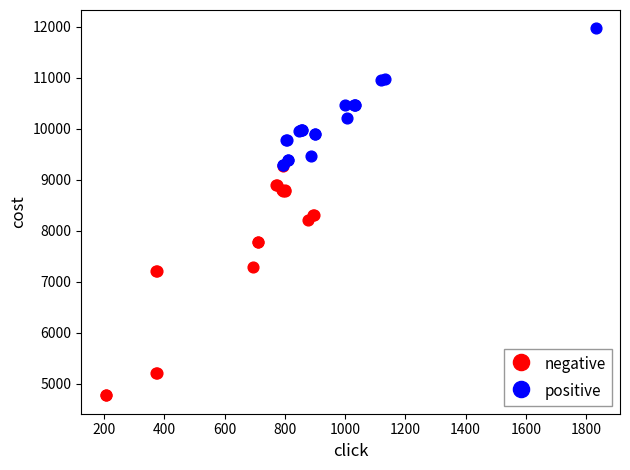

What are all the series names shown in the legend?

negative, positive